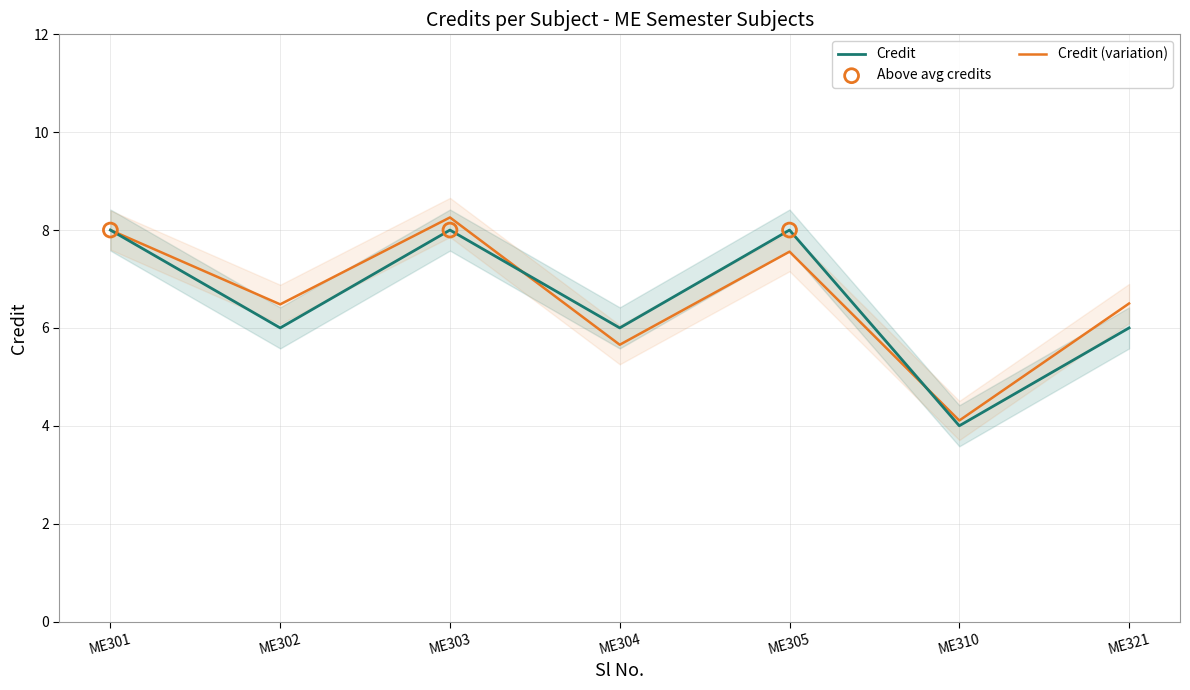

Approximately how many times larger is the value at 4 compared to 6?

1.5